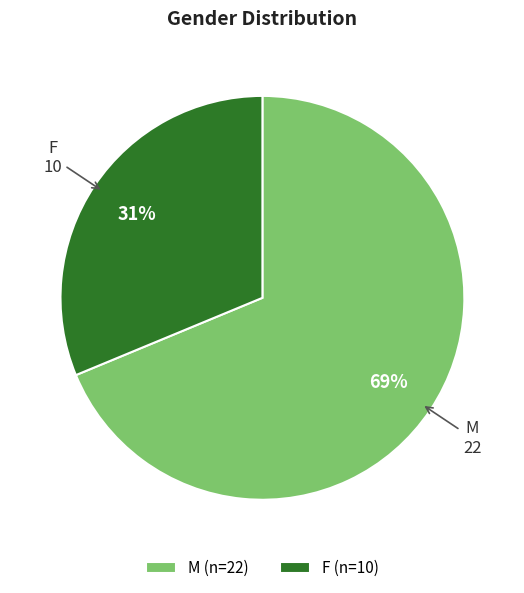

The M slice represents 78% of the pie. True or false?

False